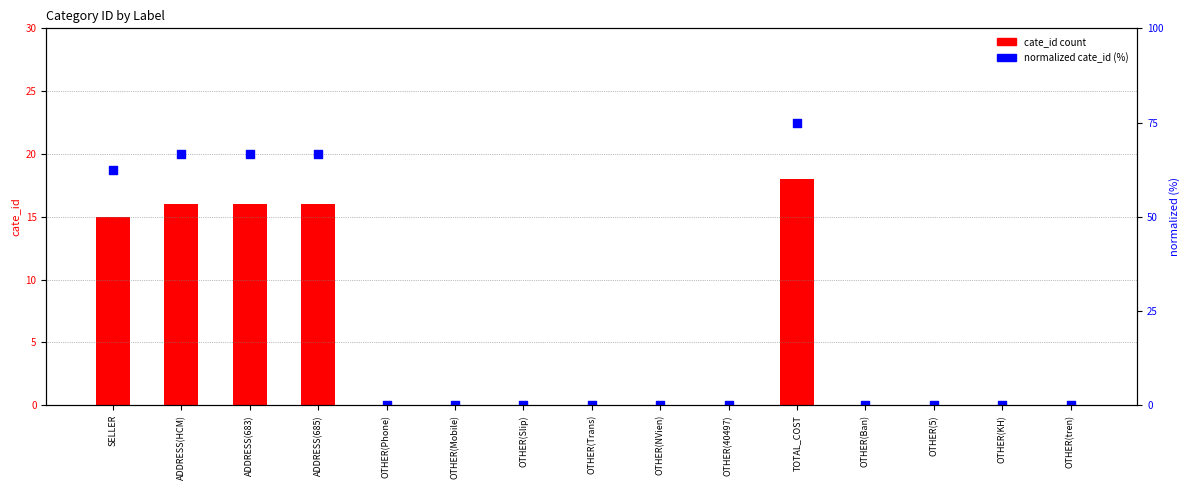

Which series has the largest total across all categories?

normalized cate_id (%)